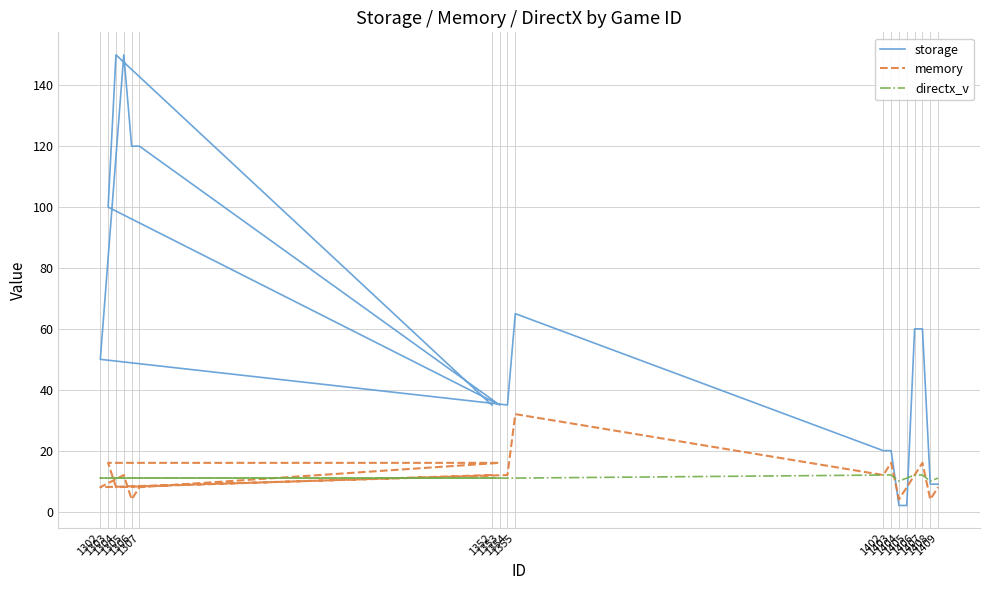

True or false: memory and directx_v intersect in this chart.

True